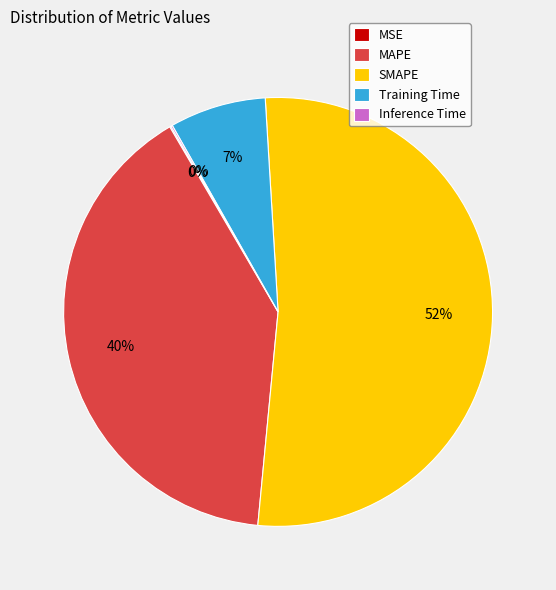

True or false: Training Time accounts for 7% of the total.

True